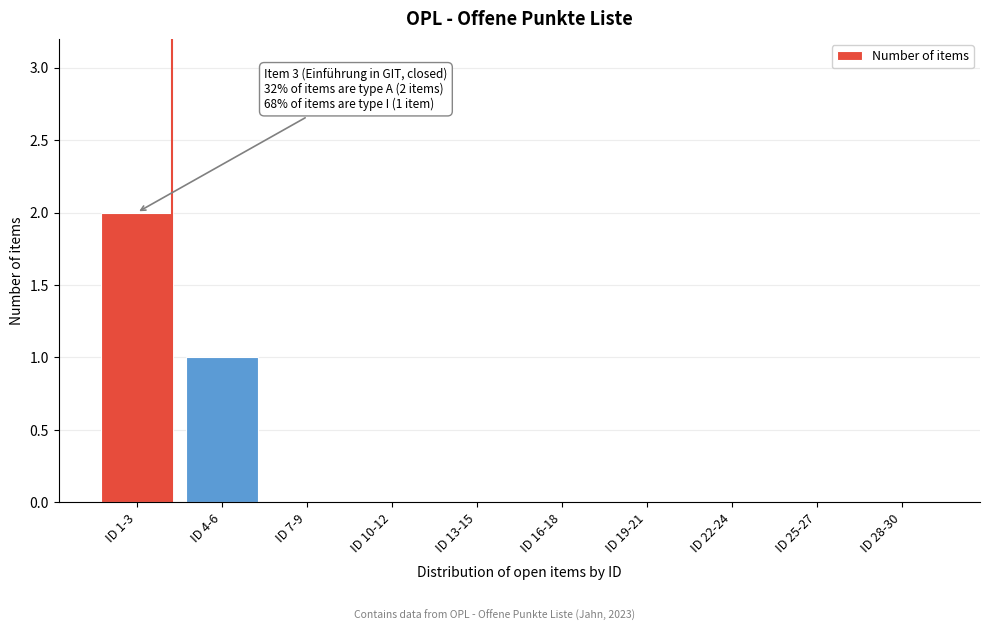

Reading left to right, list all the values displayed in this chart.

ID 1-3=2	ID 4-6=1	ID 7-9=0	ID 10-12=0	ID 13-15=0	ID 16-18=0	ID 19-21=0	ID 22-24=0	ID 25-27=0	ID 28-30=0